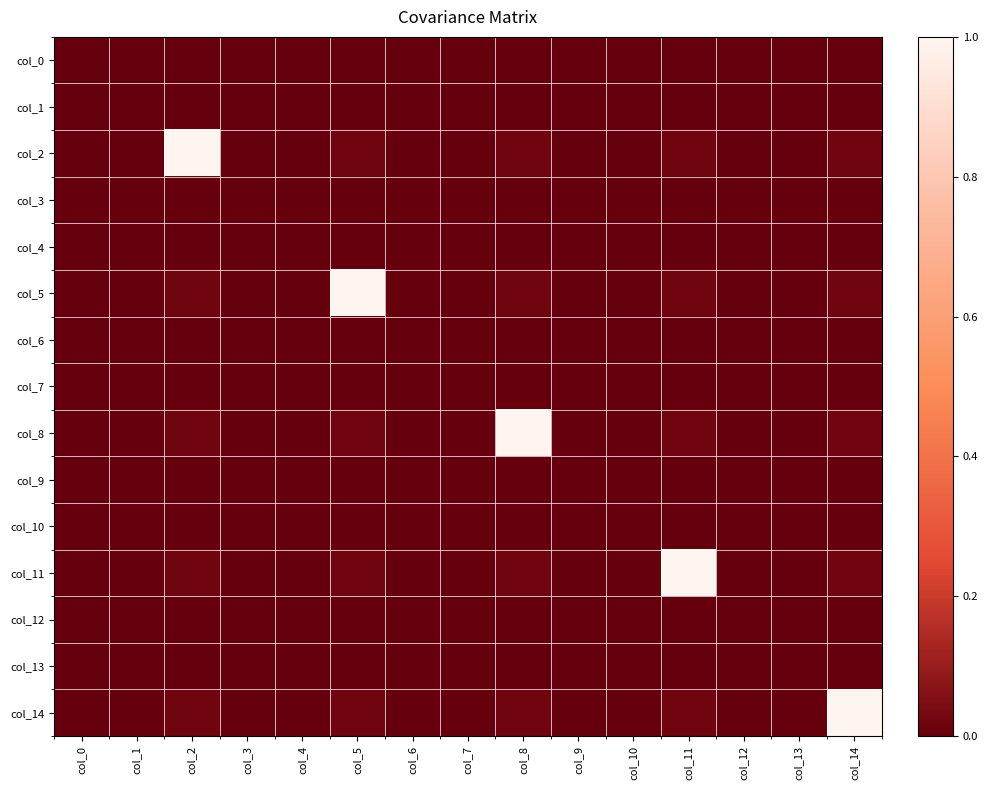

Between col_1 and col_9, which series saw the biggest shift?

col_2